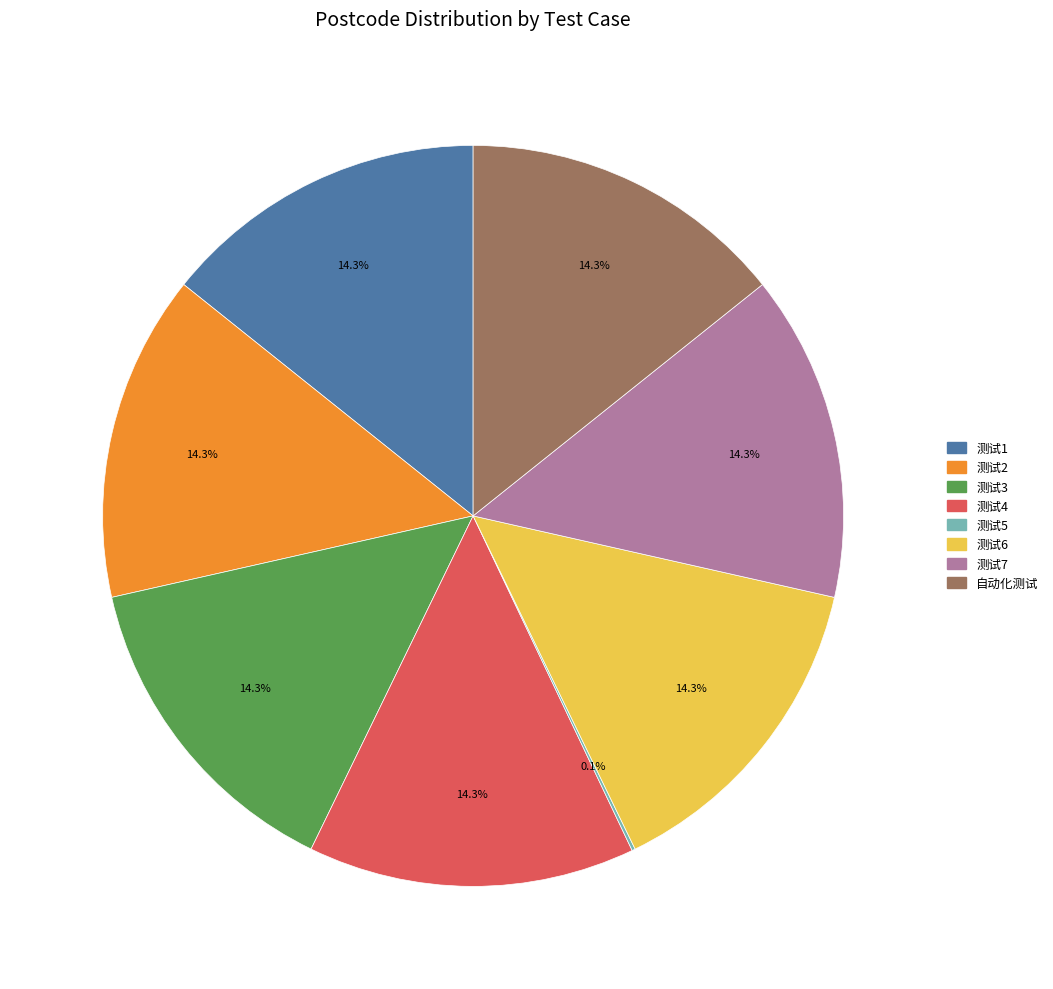

Does any single category account for the majority?

No